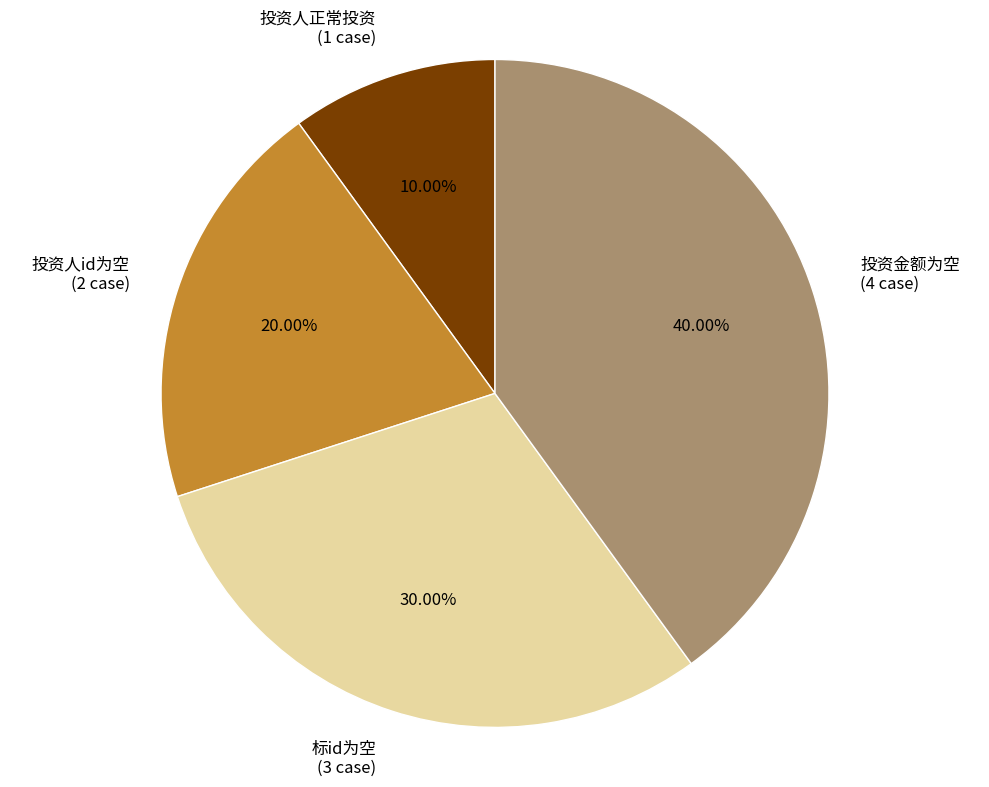

Count the number of slices in the pie.

4